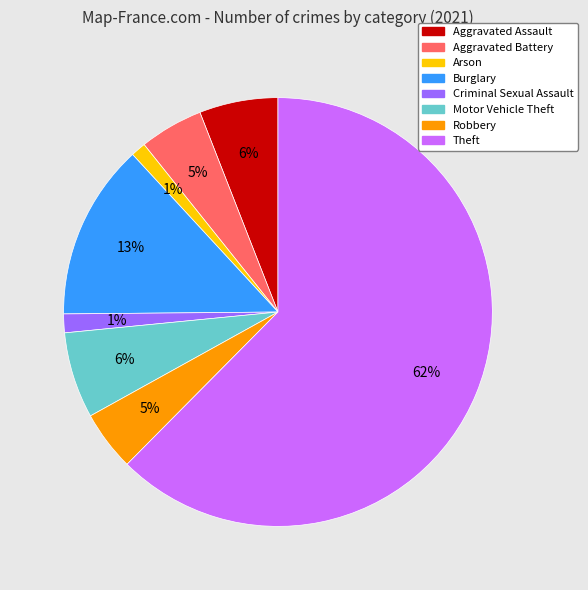

To the nearest percent, what portion does Motor Vehicle Theft represent?

6%